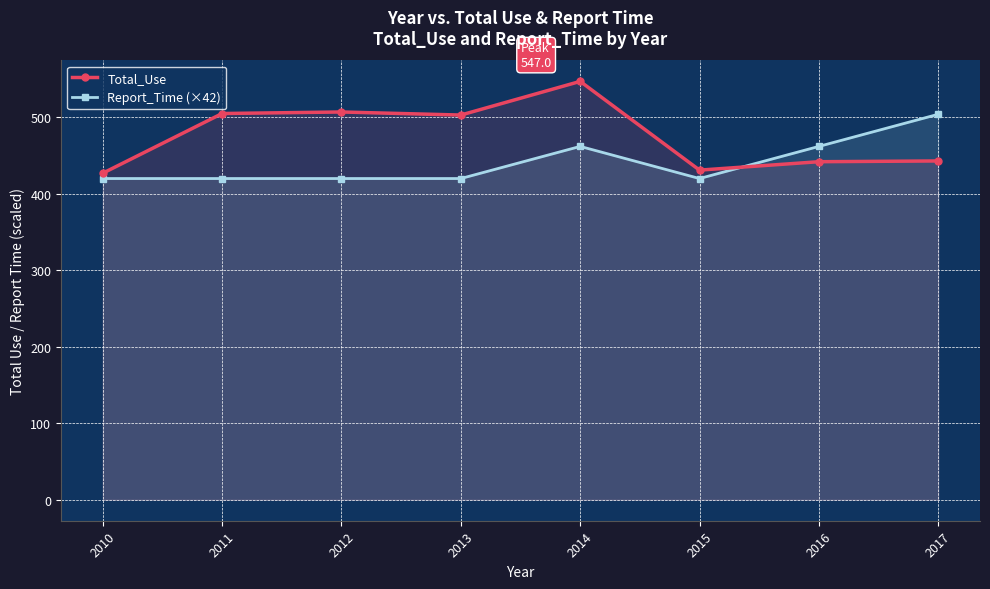

What is the total value across all series at 2015?

851